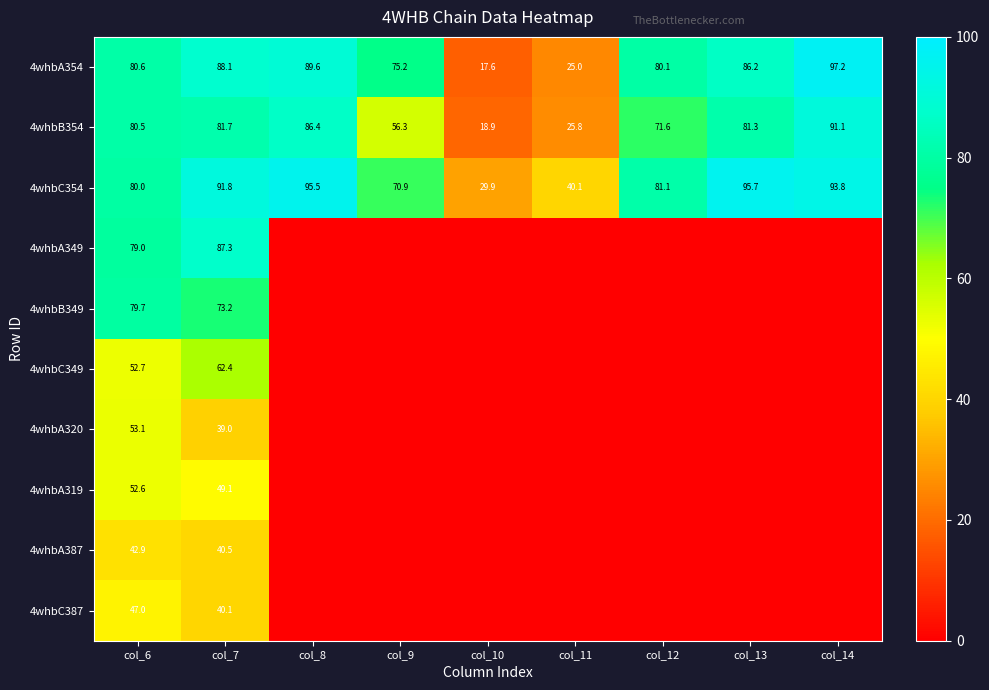

What is the sum of the 4whbC354 values at col_9 and col_12?

152.0